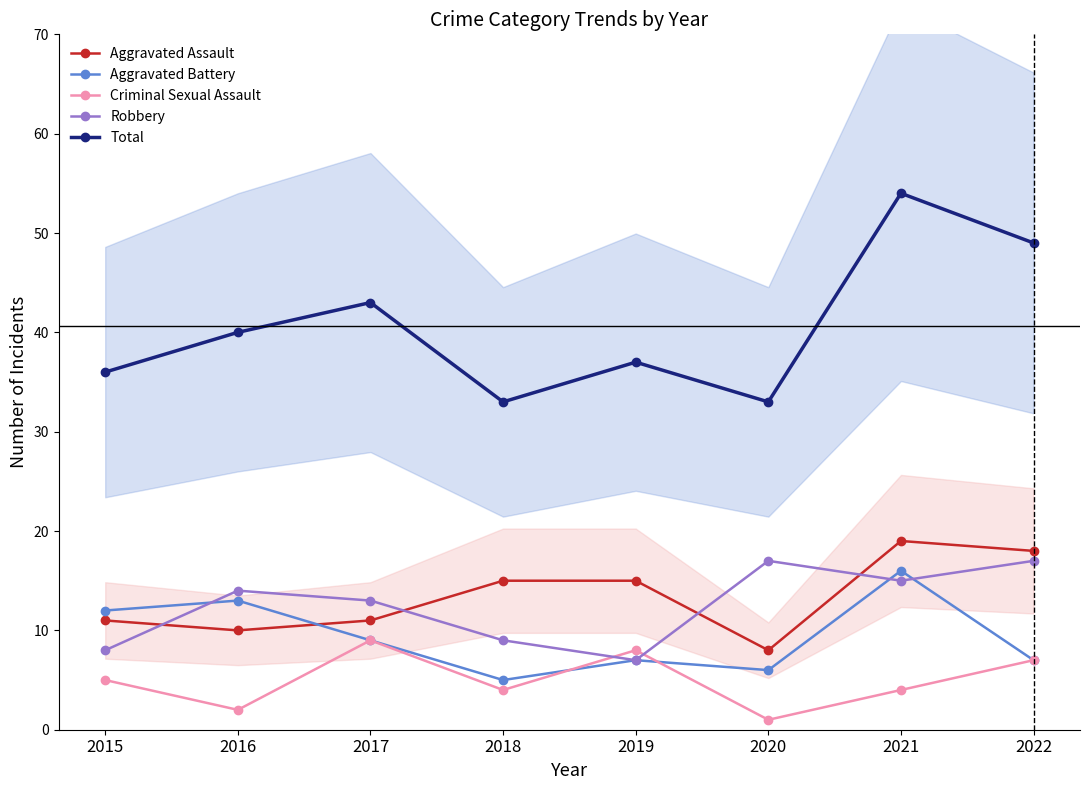

Is it true that Aggravated Assault equals 5 at 2022?

False